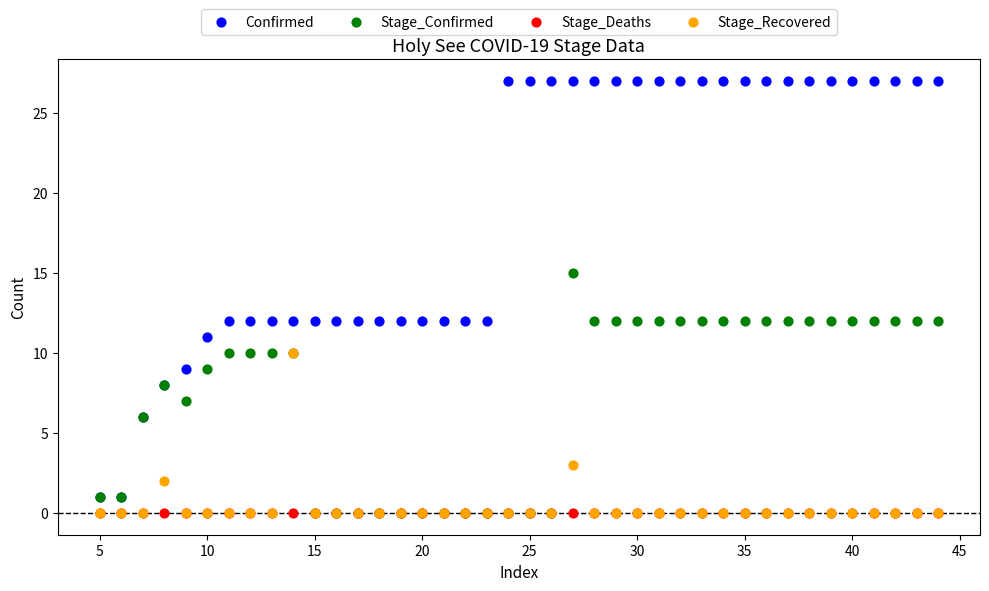

In the Confirmed series, what Y value is closest to 14?

12